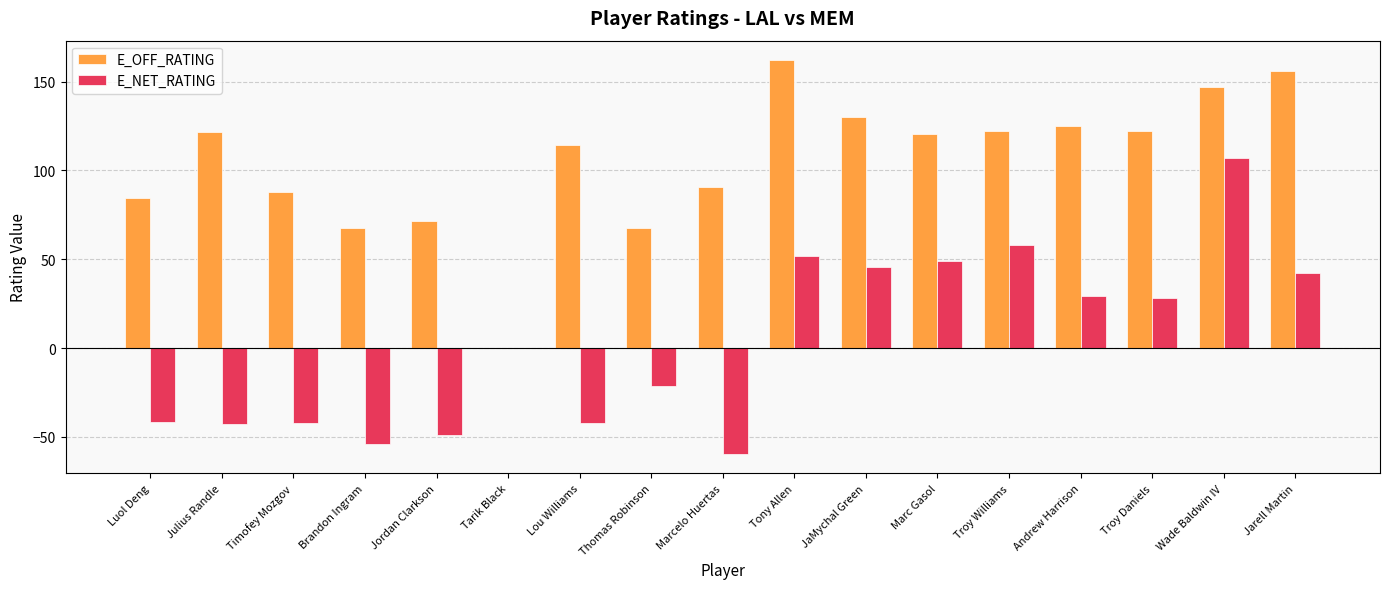

Count the number of categories in the chart.

17